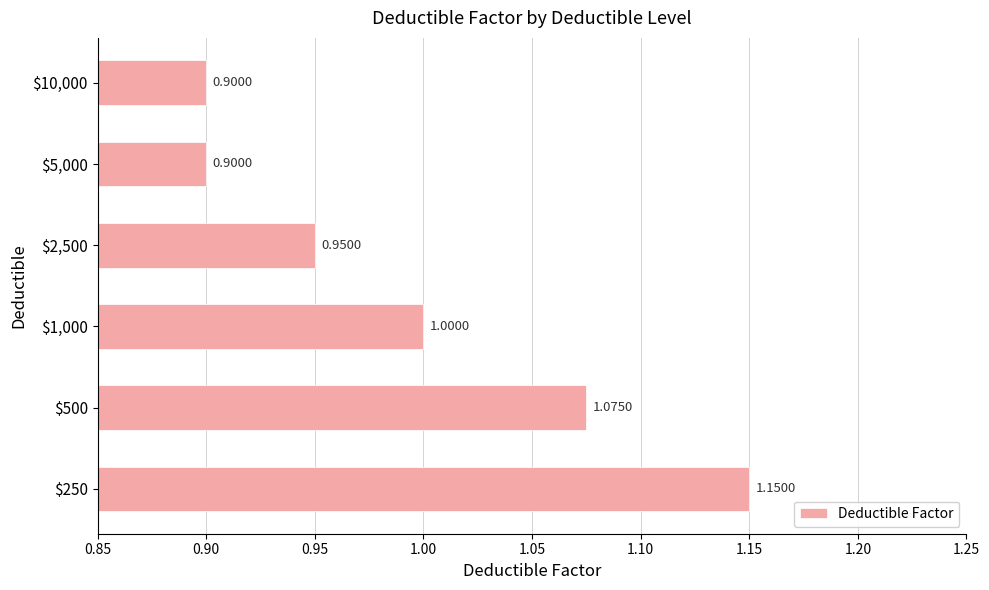

What is the sum of all values?

6.0